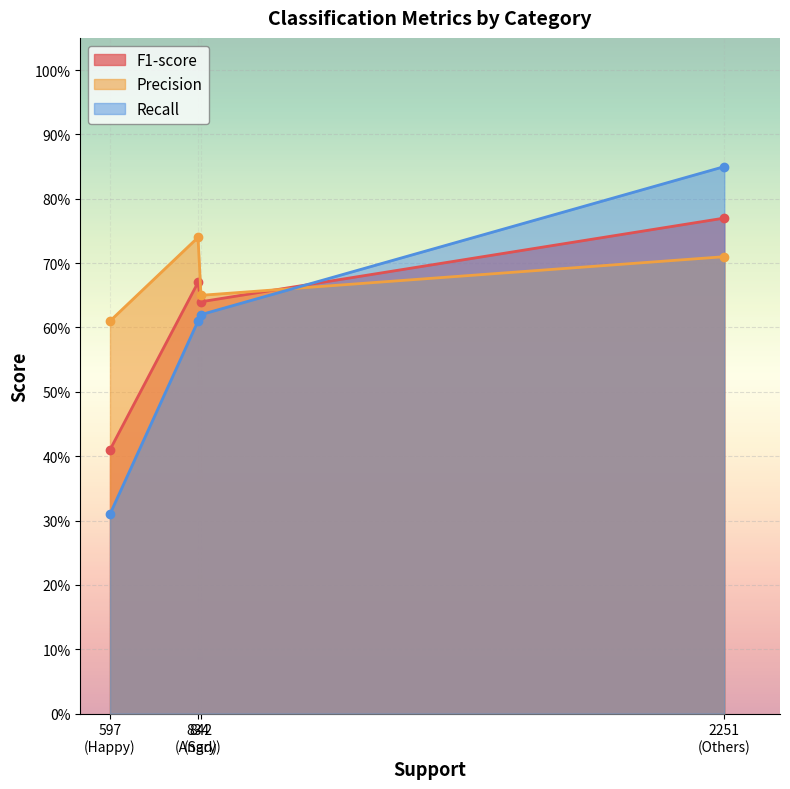

Which series has the largest range (max minus min)?

Recall